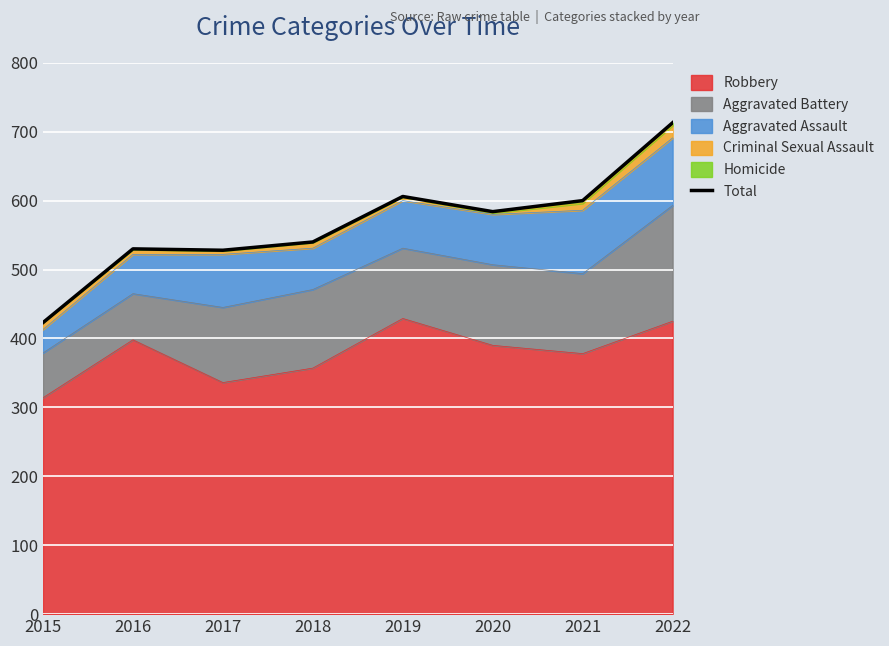

Reading right to left, what are all the values shown in this chart?

713	600	584	606	540	528	530	423